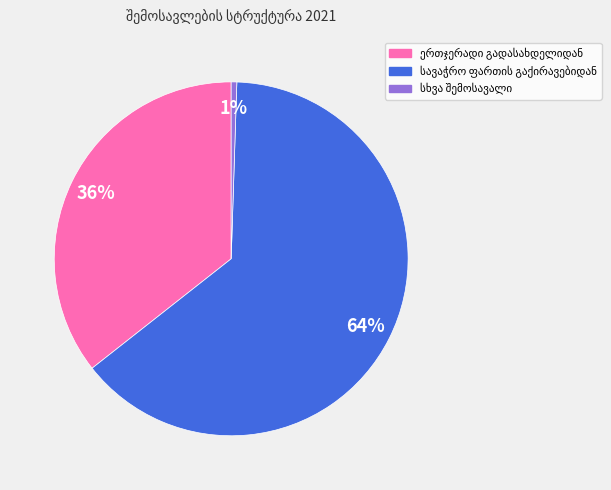

Does any single category account for the majority?

Yes